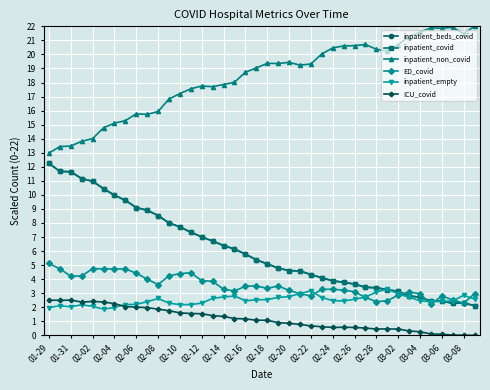

Does the chart have visible grid lines?

Yes